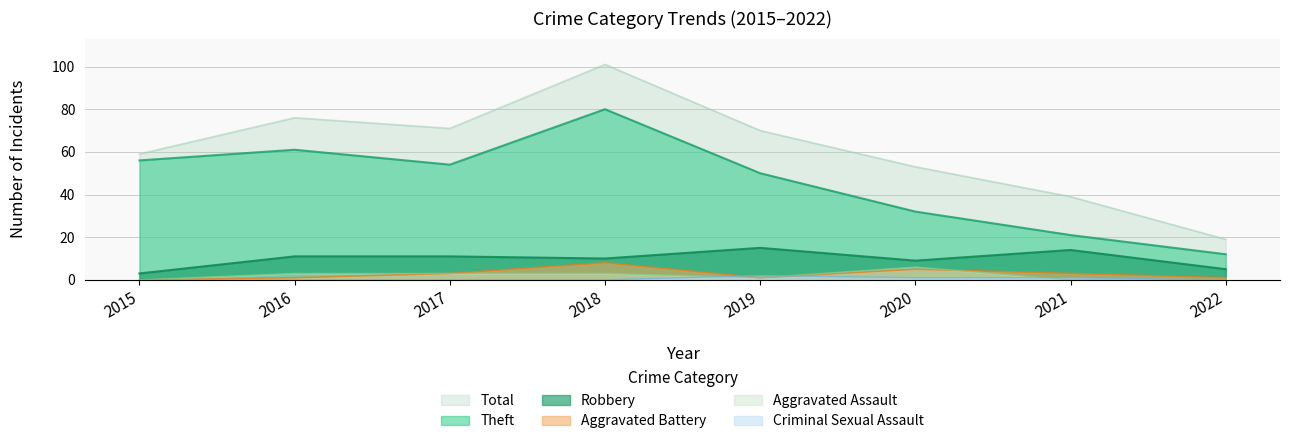

In Robbery, how many points are lower than both neighbors (excluding endpoints)?

2